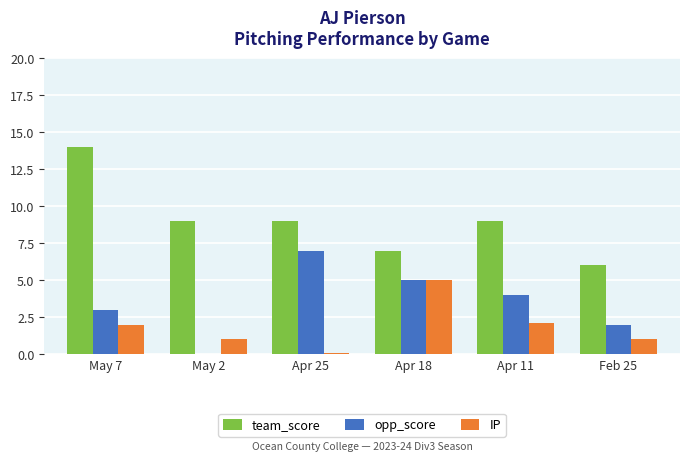

Between Apr 18 and Apr 11, which series saw the biggest shift?

IP